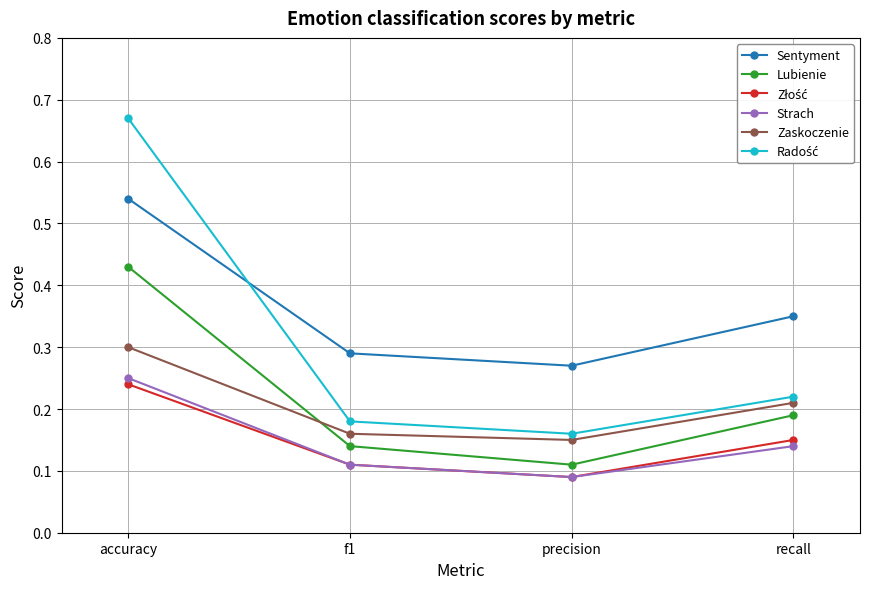

True or false: Sentyment and Zaskoczenie cross at least once.

False